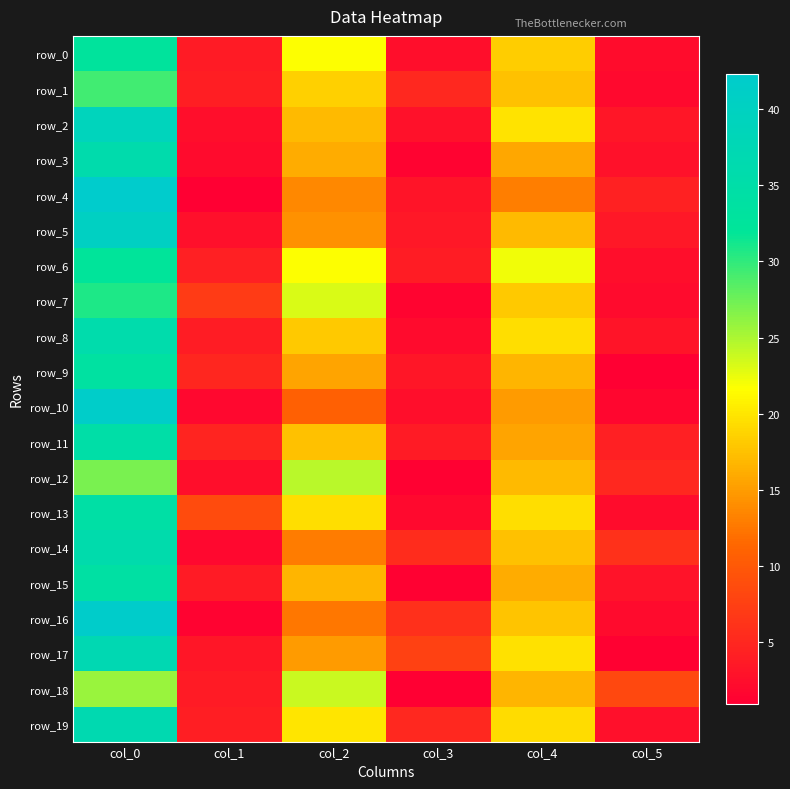

Reading left to right, what are all the values shown in this chart?

row_0: 32.7	3.8	21.8	2.5	18.3	2.4
row_1: 29.2	4.1	18.5	5.1	17.5	2.1
row_2: 39.0	2.5	17.0	2.8	19.8	3.3
row_3: 36.0	2.1	16.0	1.4	15.8	2.9
row_4: 42.3	0.9	13.7	3.1	13.0	4.4
row_5: 40.2	2.7	14.2	3.5	17.0	3.4
row_6: 32.2	4.3	21.8	3.9	22.2	2.5
row_7: 30.8	7.1	23.2	1.5	18.0	2.1
row_8: 35.8	3.9	18.0	2.1	19.5	3.2
row_9: 33.8	5.0	15.5	3.4	16.8	1.1
row_10: 41.8	1.8	10.7	2.5	15.0	1.6
row_11: 34.8	4.8	17.5	3.8	15.5	4.3
row_12: 27.0	2.5	24.5	1.1	17.0	5.1
row_13: 34.5	8.7	19.5	2.1	19.5	2.3
row_14: 36.0	1.9	12.8	5.5	17.5	6.1
row_15: 34.0	3.7	16.7	1.2	16.0	2.9
row_16: 42.0	1.4	12.5	5.8	17.8	2.2
row_17: 37.0	3.2	15.0	7.6	19.7	1.2
row_18: 25.8	3.7	23.8	1.1	16.8	8.3
row_19: 36.8	4.2	20.0	5.1	19.2	2.7